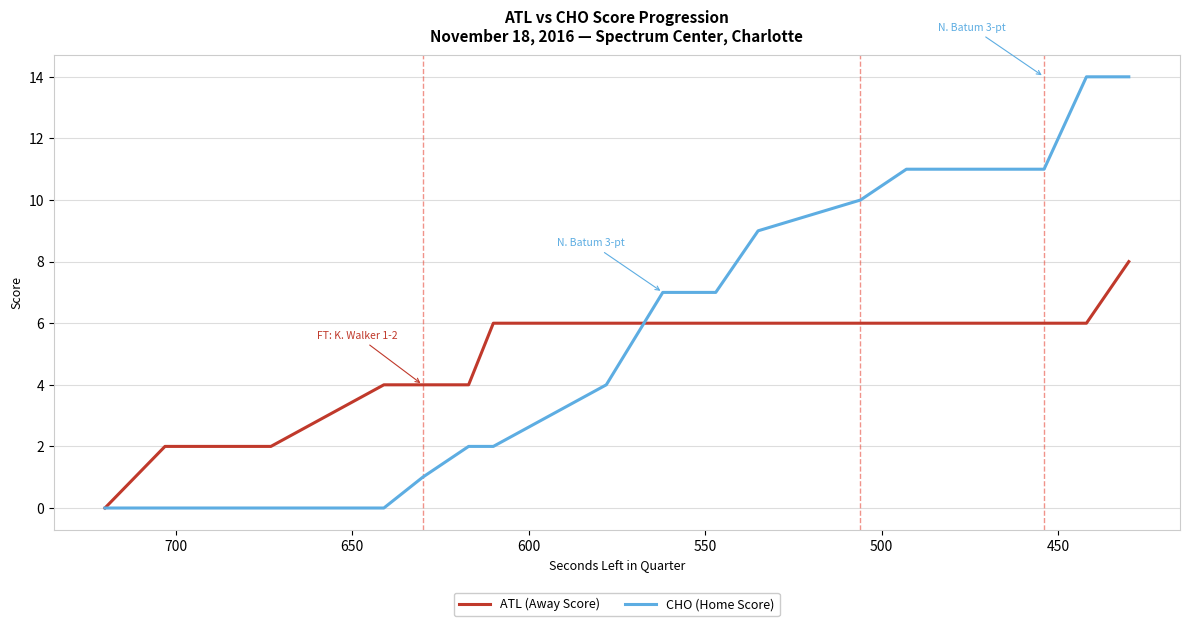

After their last crossing, which series has the higher values: CHO (Home Score) or ATL (Away Score)?

CHO (Home Score)